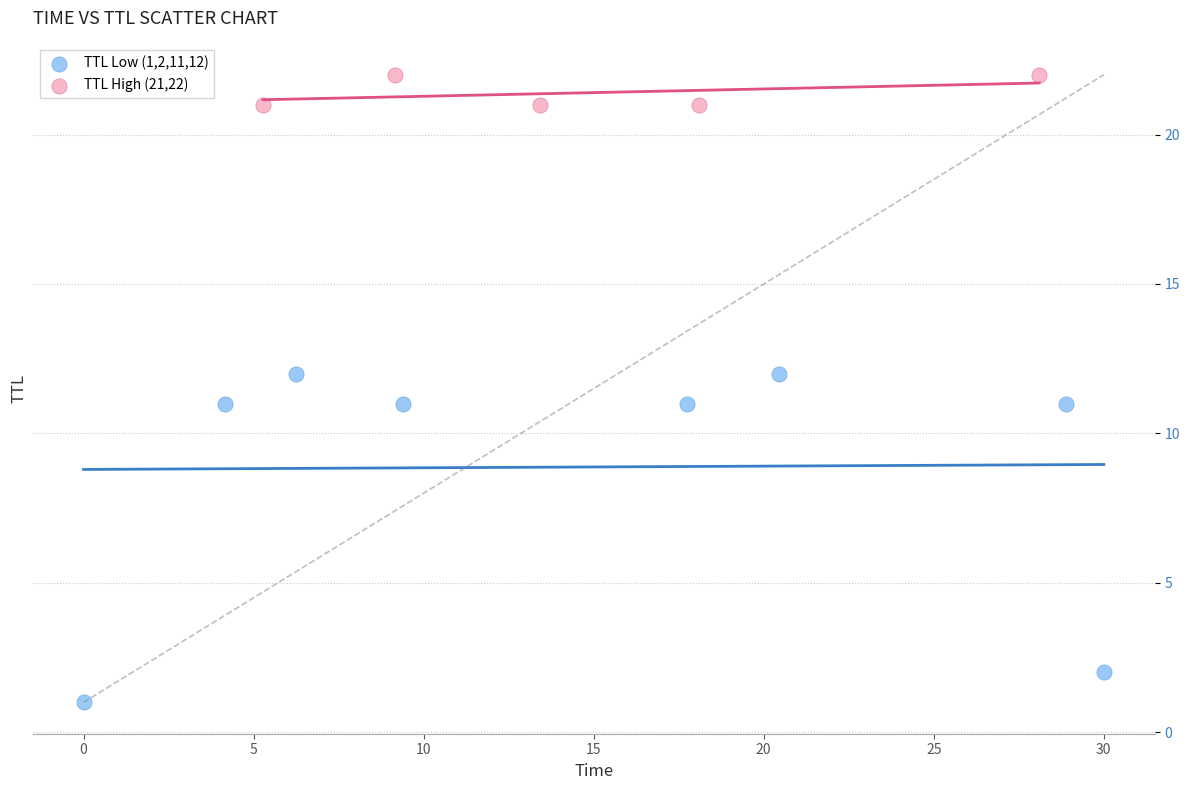

Which series has the largest Y range (max minus min)?

TTL Low (1,2,11,12)